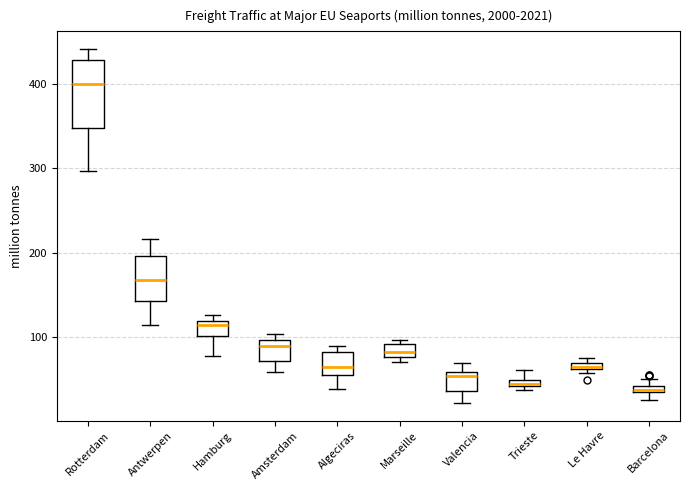

Which box has the highest median line?

Rotterdam